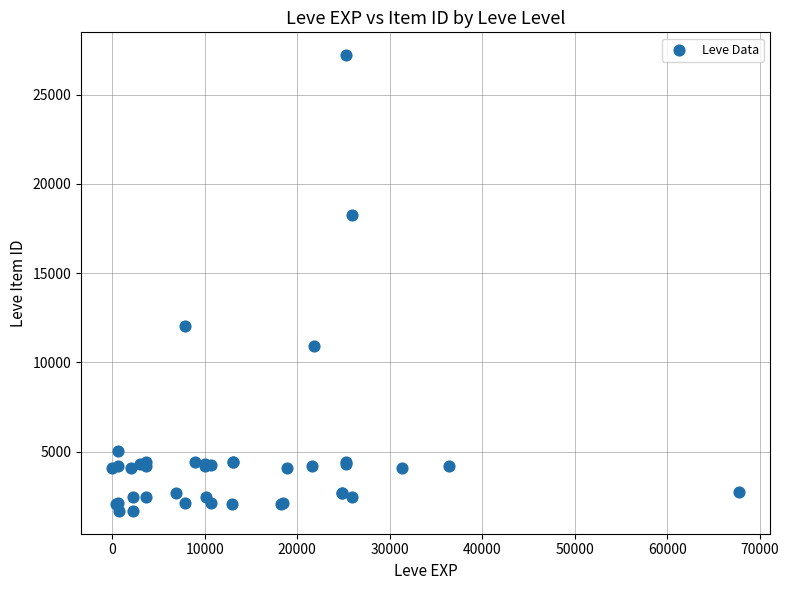

What Y value in the scatter plot is closest to 14448?

12018